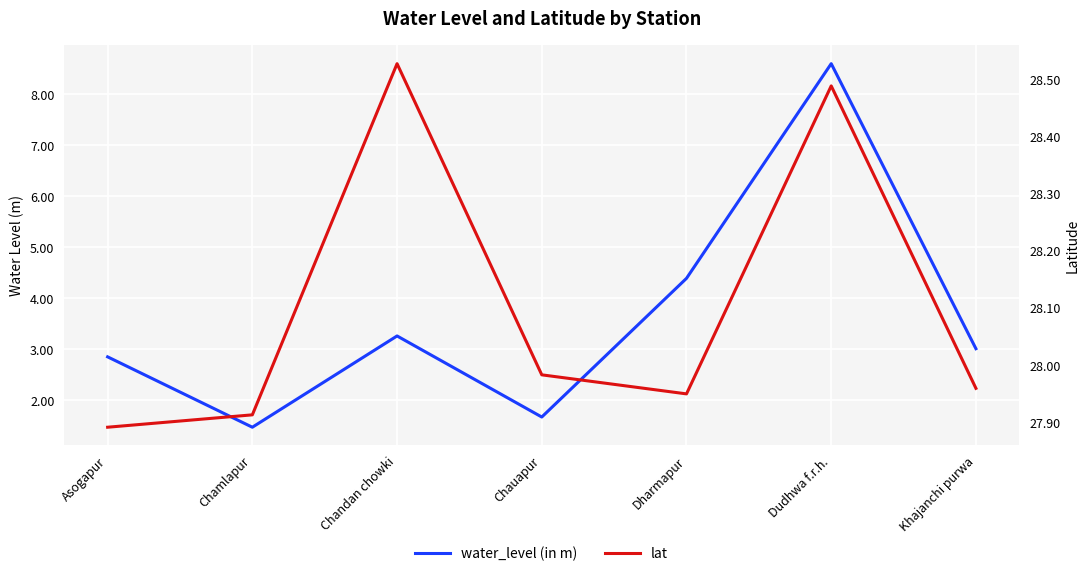

True or false: lat and water_level (in m) intersect in this chart.

False